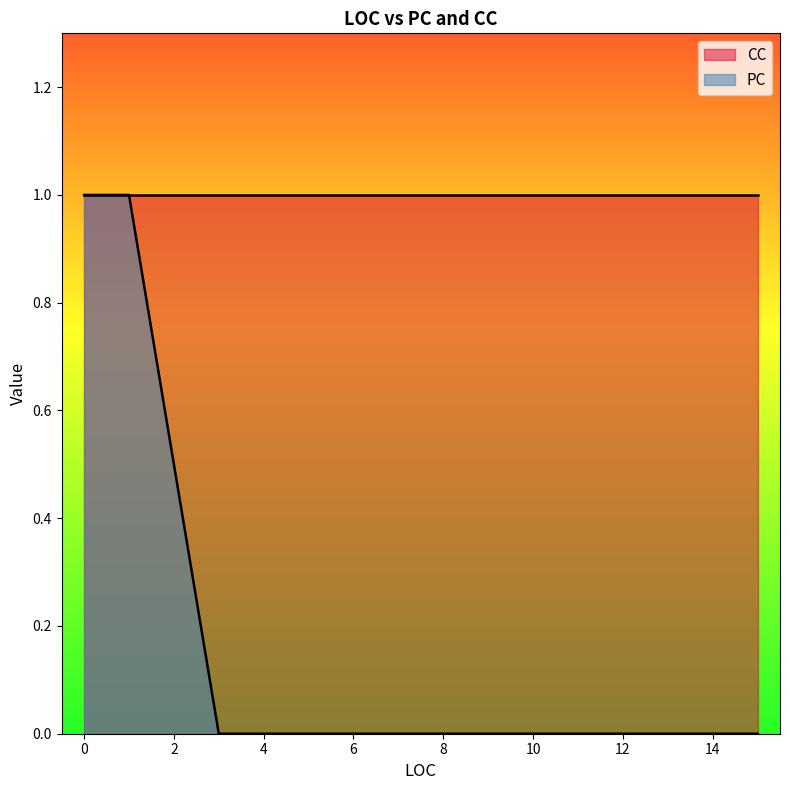

Rank the series at 3 from lowest to highest value.

PC, CC